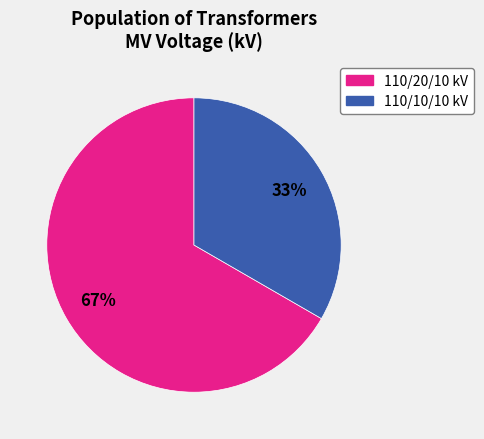

Is there a majority slice in this chart?

Yes